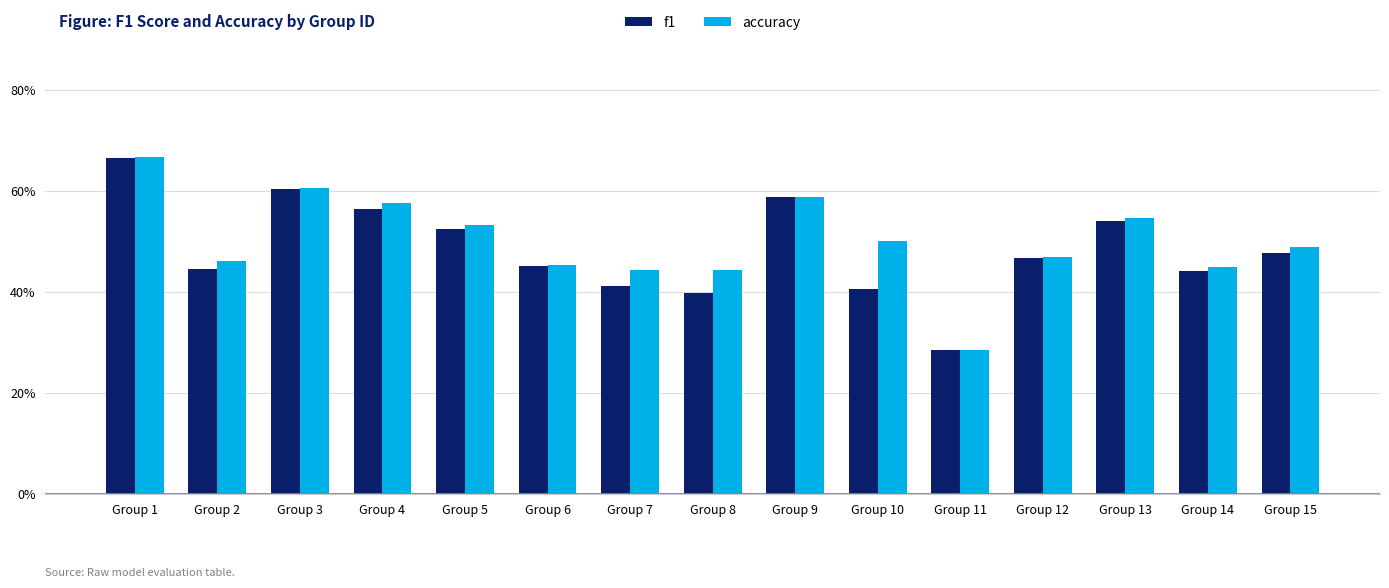

What is the difference between the maximum and minimum values in the accuracy series?

0.4